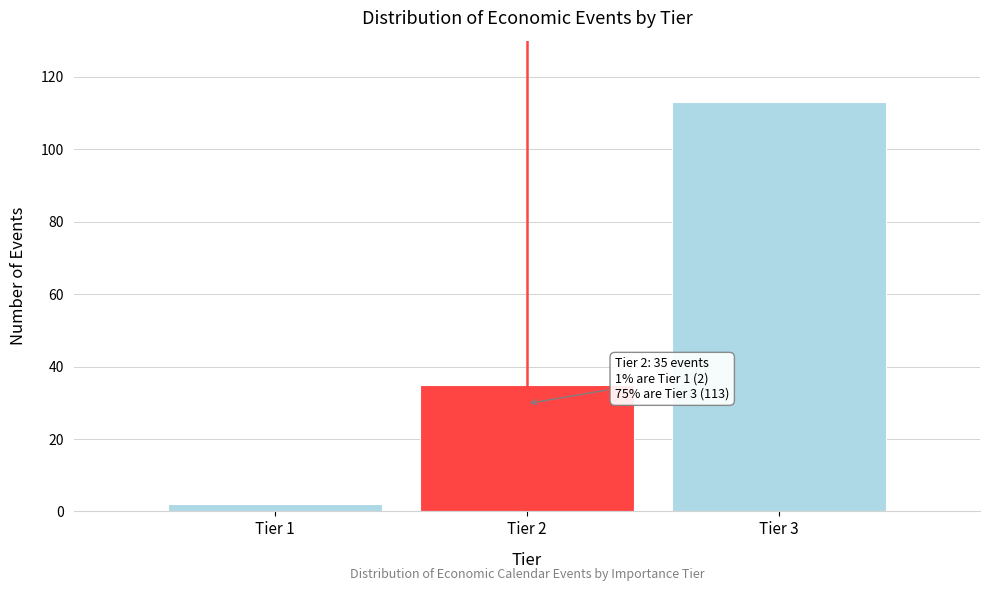

Reading right to left, transcribe all the data shown in this chart.

Tier 3=113	Tier 2=35	Tier 1=2